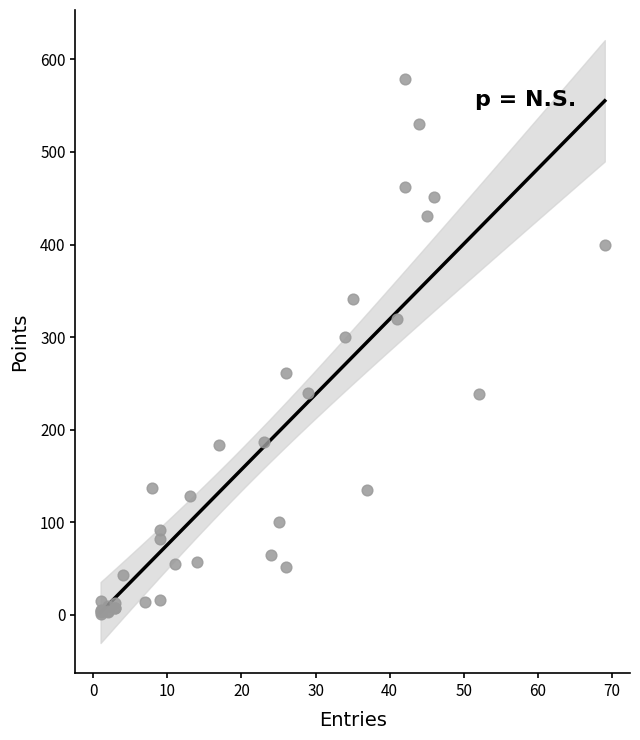

What Y value in the scatter plot is closest to 290?

300